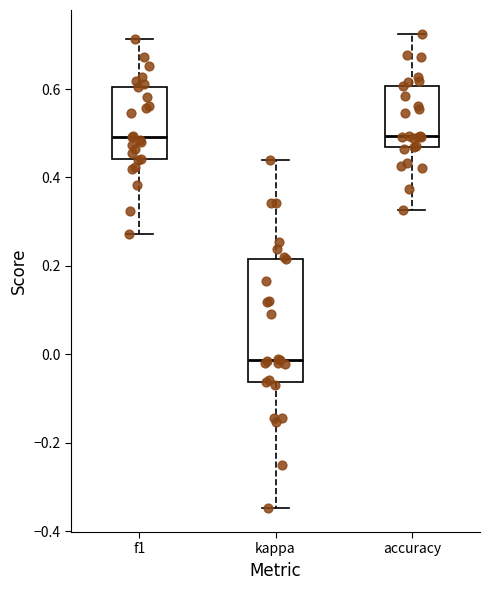

Reading left to right, transcribe this box plot: for each box, give where its median line is, the range the box spans, and where its two whiskers end, as read against the y-axis. The values are not printed on the chart, so give them approximately, as read against the axis.

f1: median 0.50, box 0.44 to 0.60, whiskers 0.28 to 0.72
kappa: median -0.02, box -0.06 to 0.22, whiskers -0.34 to 0.44
accuracy: median 0.50, box 0.46 to 0.60, whiskers 0.32 to 0.72